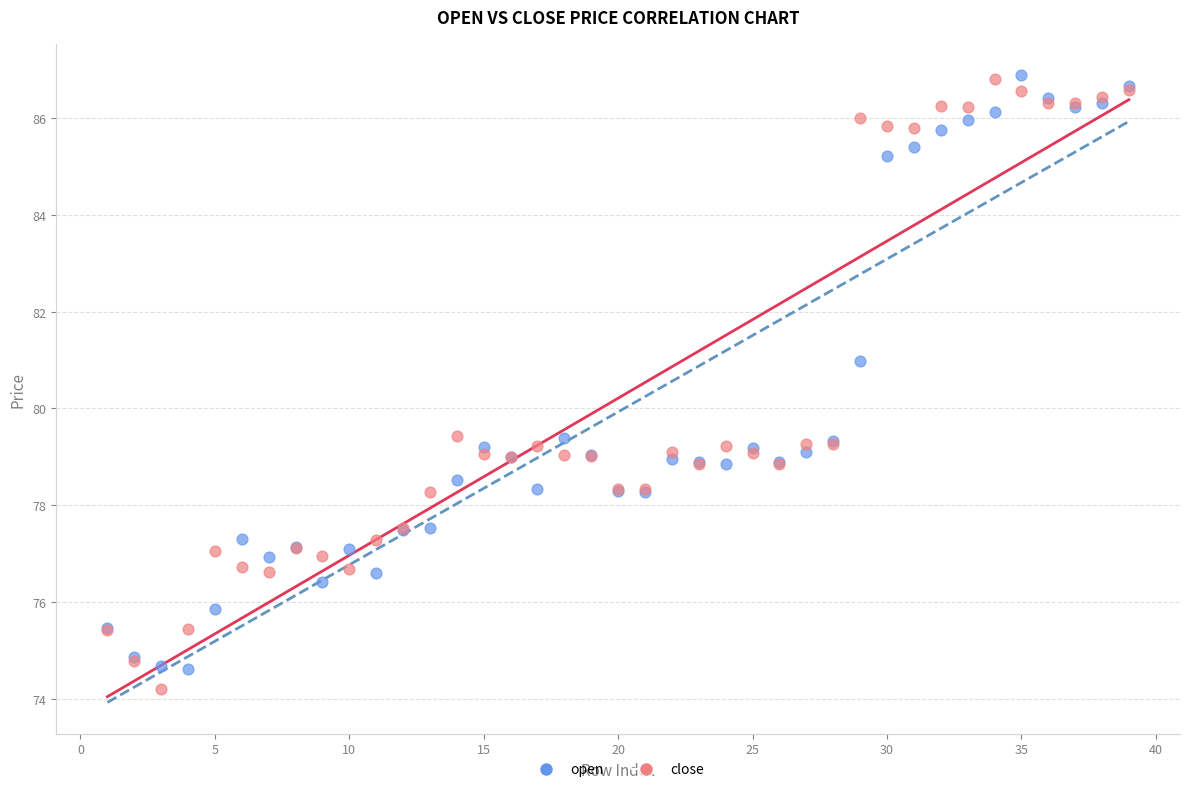

What are all the series names shown in the legend?

open, close